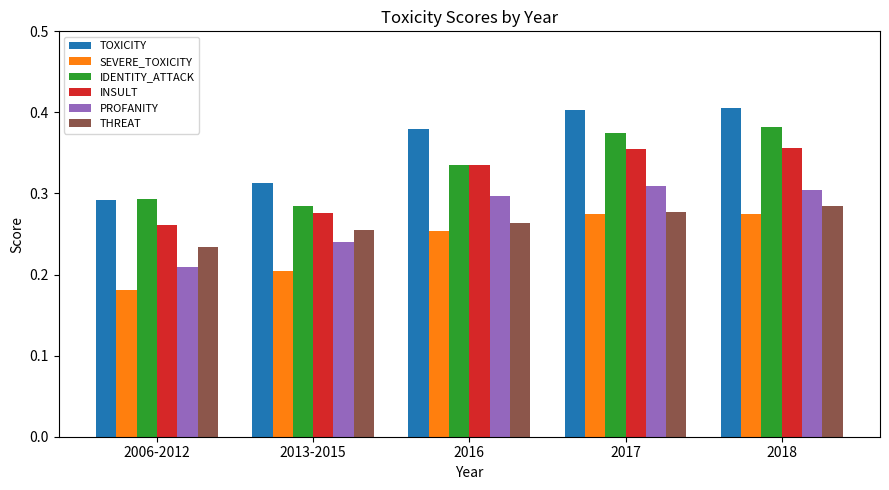

Is it true that PROFANITY equals 0.1 at 2013-2015?

False